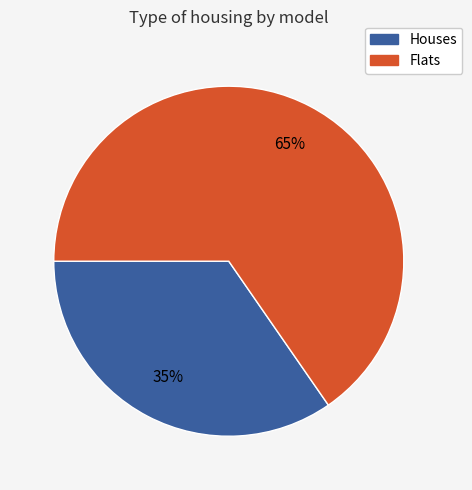

How many slices are in this pie chart?

2